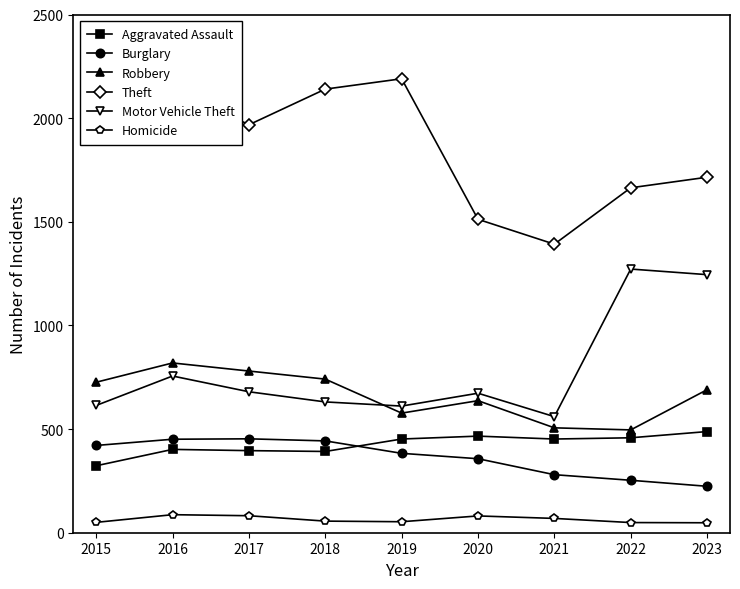

Rank the series at 2017 from highest to lowest value.

Theft, Robbery, Motor Vehicle Theft, Burglary, Aggravated Assault, Homicide